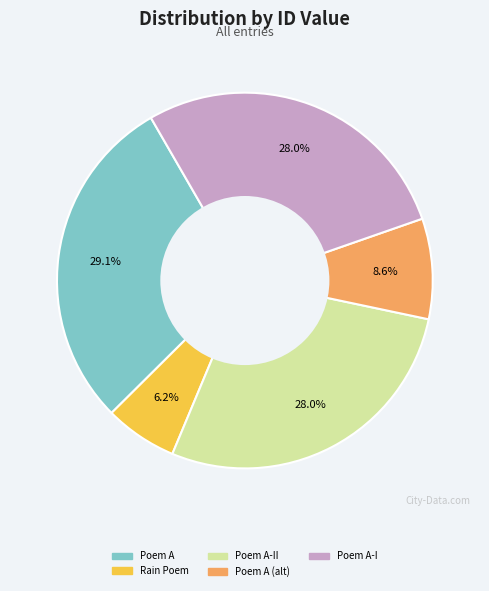

Is there any slice that represents more than half of the pie?

No